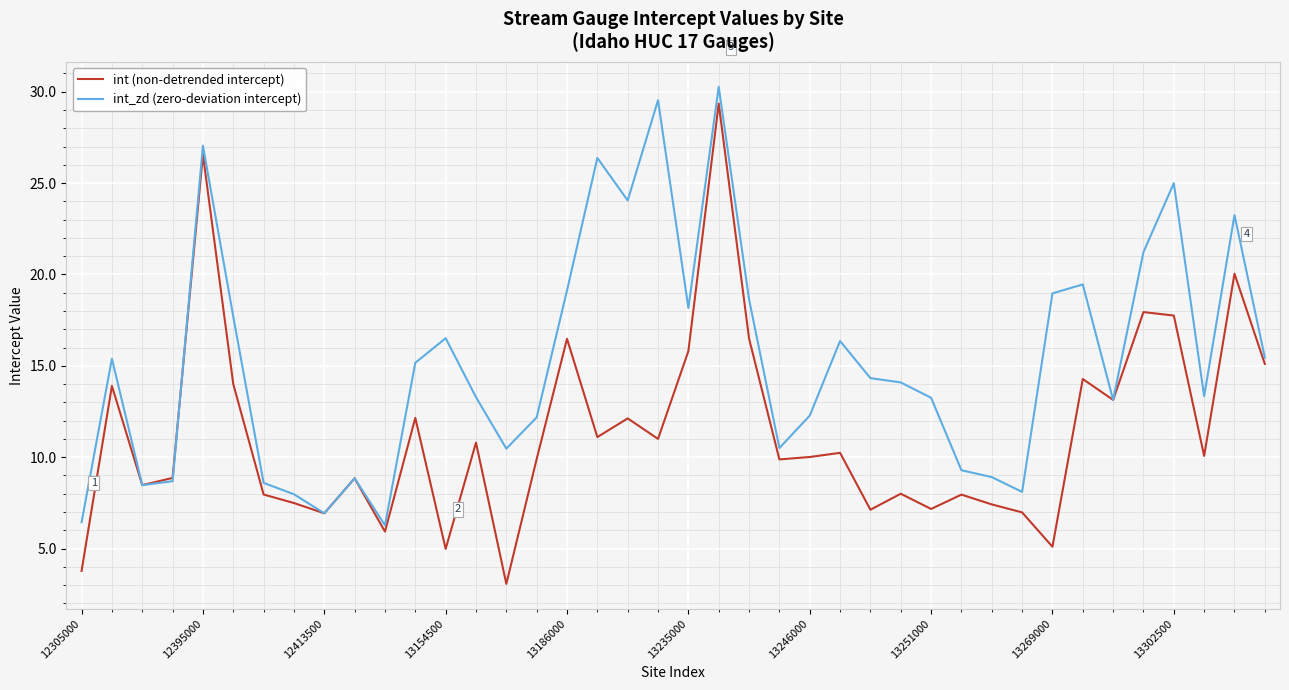

Which series has the largest total across all categories?

int_zd (zero-deviation intercept)